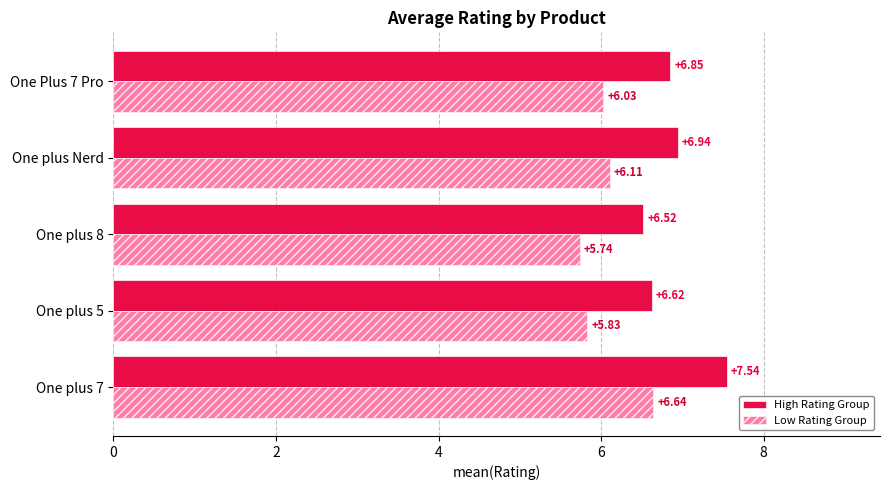

What is the sum of all High Rating Group values?

34.5